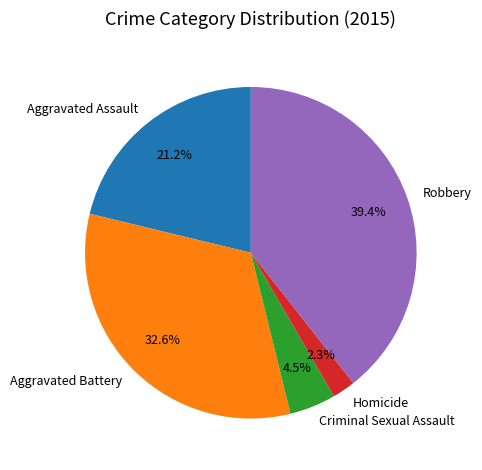

Which has a higher value, Homicide or Robbery?

Robbery